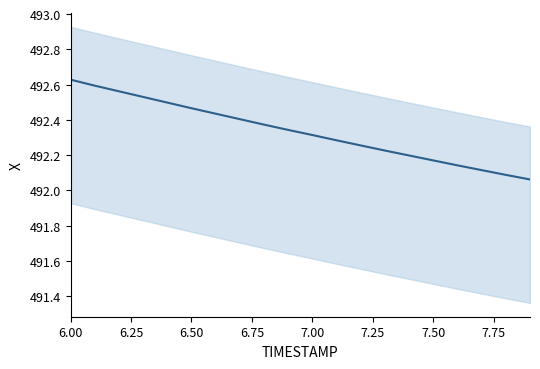

The value at 12 is 271.6. True or false?

False